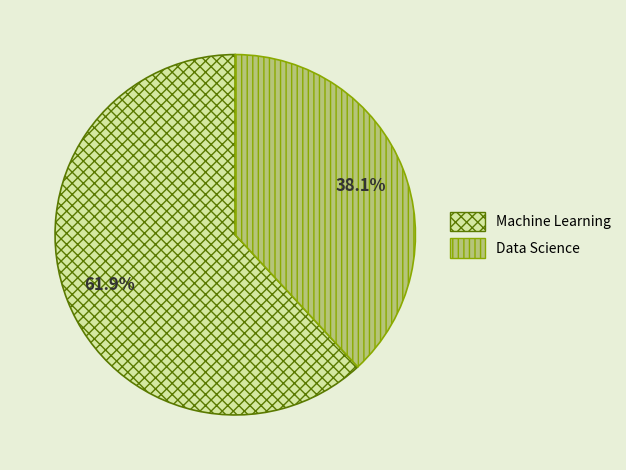

Rank the categories by value from highest to lowest.

Machine Learning, Data Science